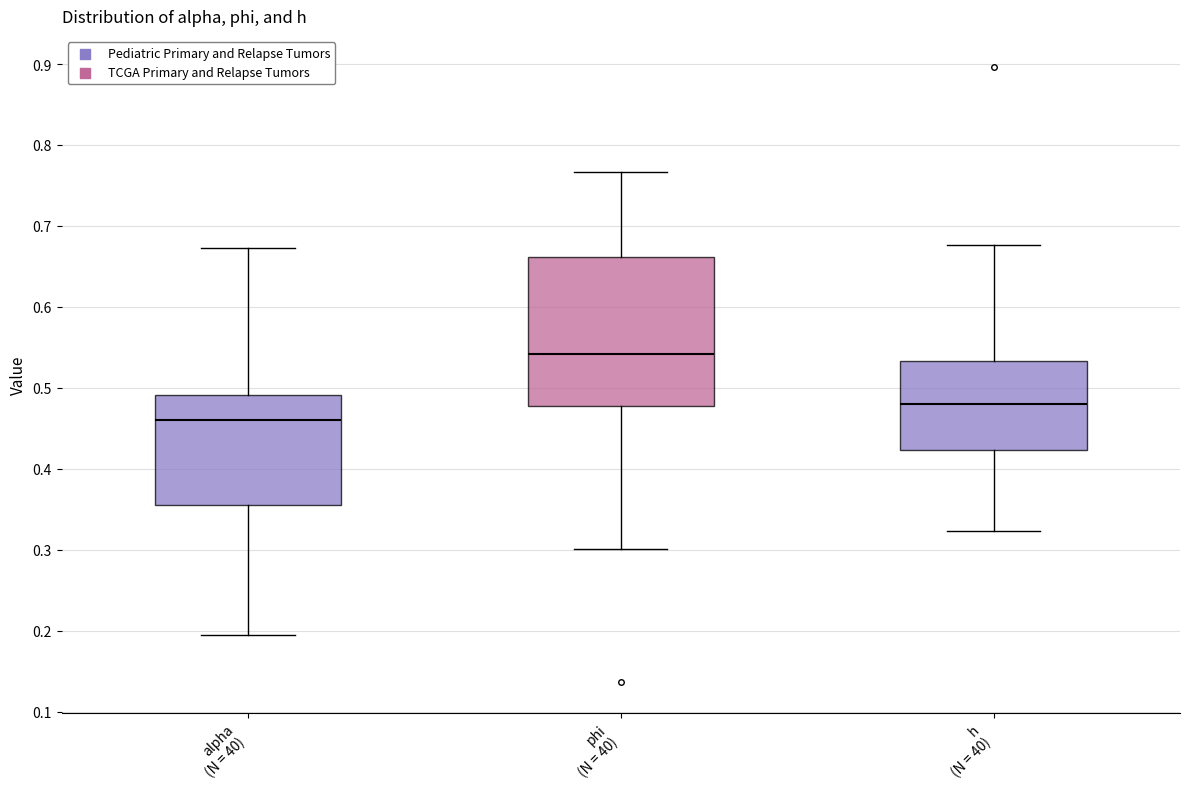

Reading left to right, read every box against the y-axis: the position of its median line, the range the box covers, and the ends of its whiskers. The values are not printed on the chart, so give them approximately, as read against the axis.

alpha (N = 40): median 0.46, box 0.36 to 0.49, whiskers 0.19 to 0.67
phi (N = 40): median 0.54, box 0.48 to 0.66, whiskers 0.30 to 0.77
h (N = 40): median 0.48, box 0.42 to 0.53, whiskers 0.32 to 0.68